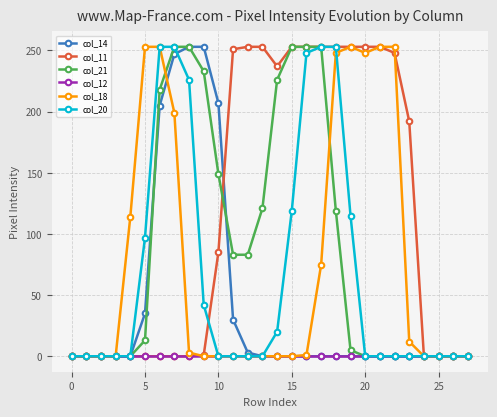

What is the maximum value shown in the chart?

253